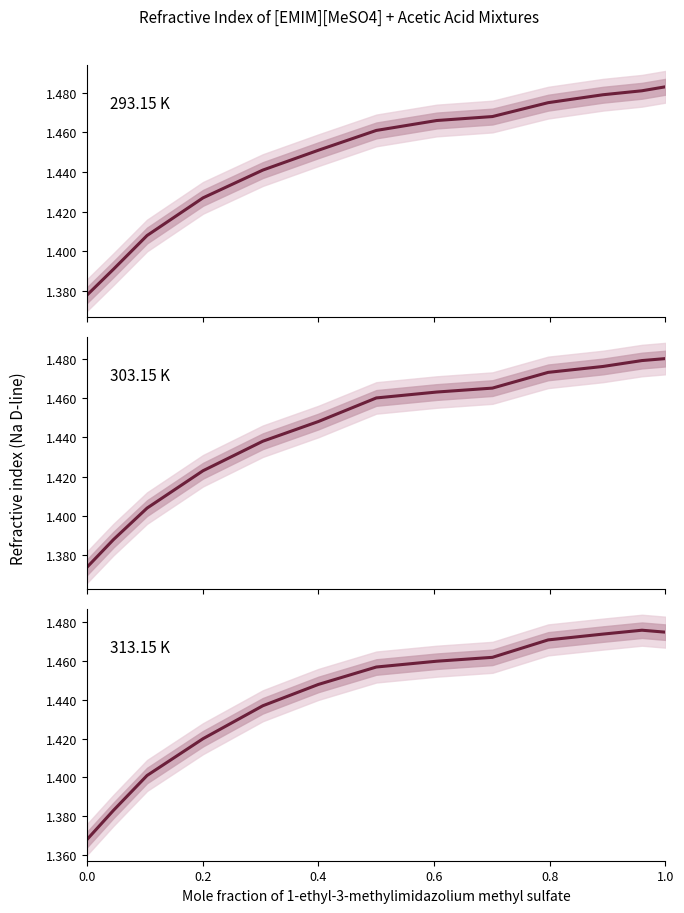

What is the difference between the second highest and second lowest values in the 303.15 K series?

0.1